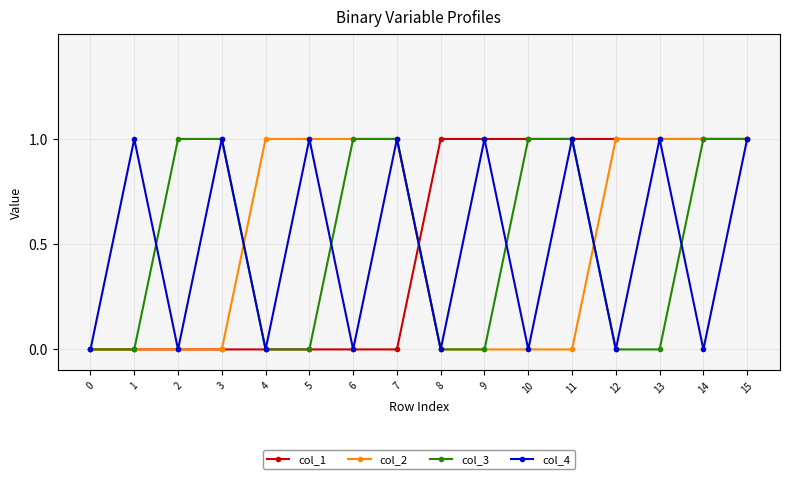

Is it true that col_4 equals -1 at 2?

False